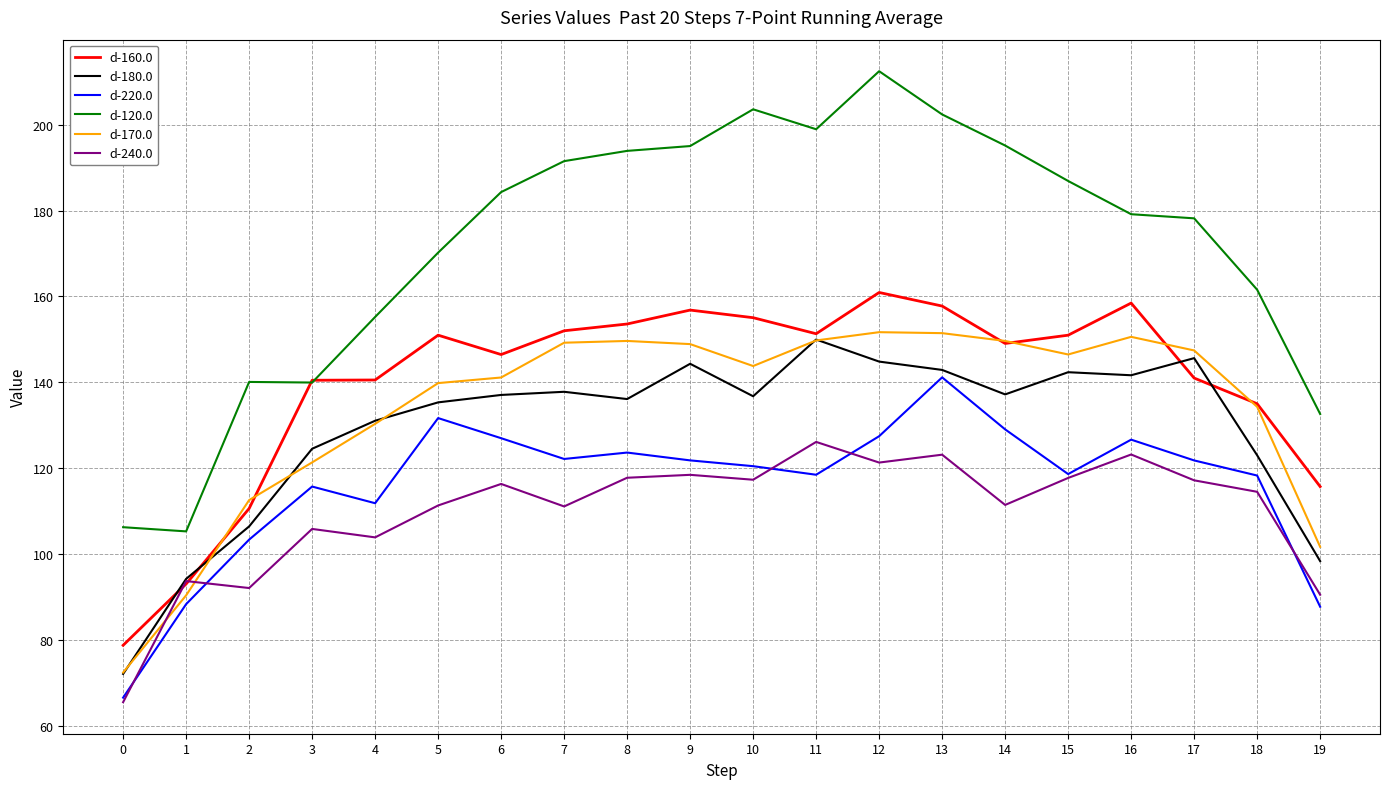

The value of d-160.0 at 17 is 29.6. True or false?

False